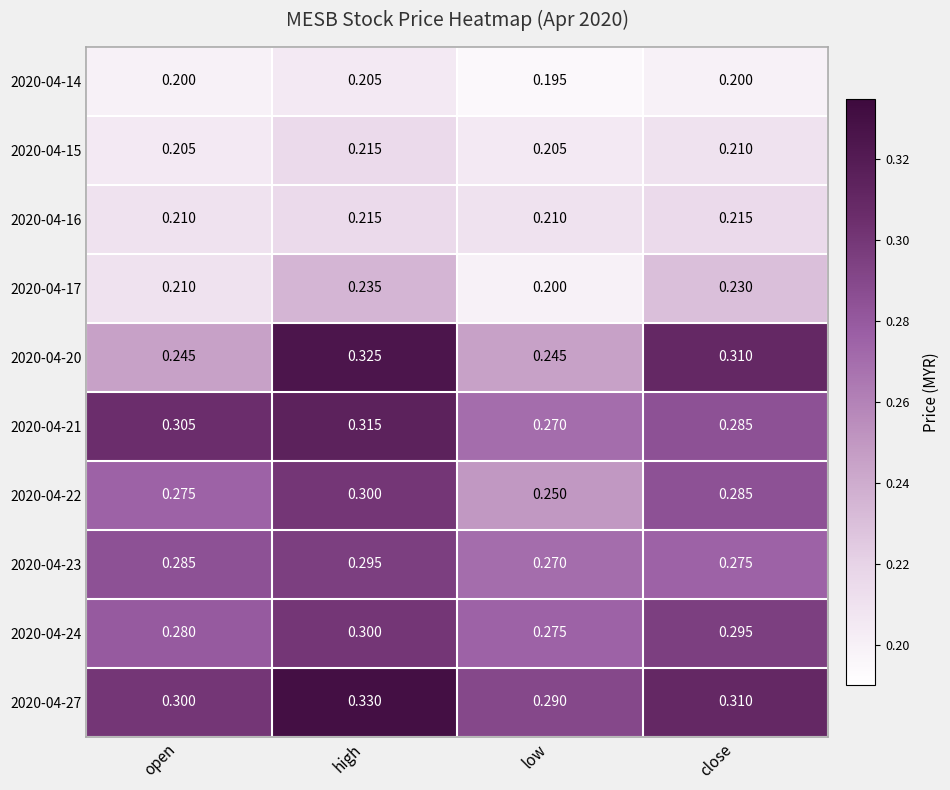

Which category has the highest value in the 2020-04-22 series?

high